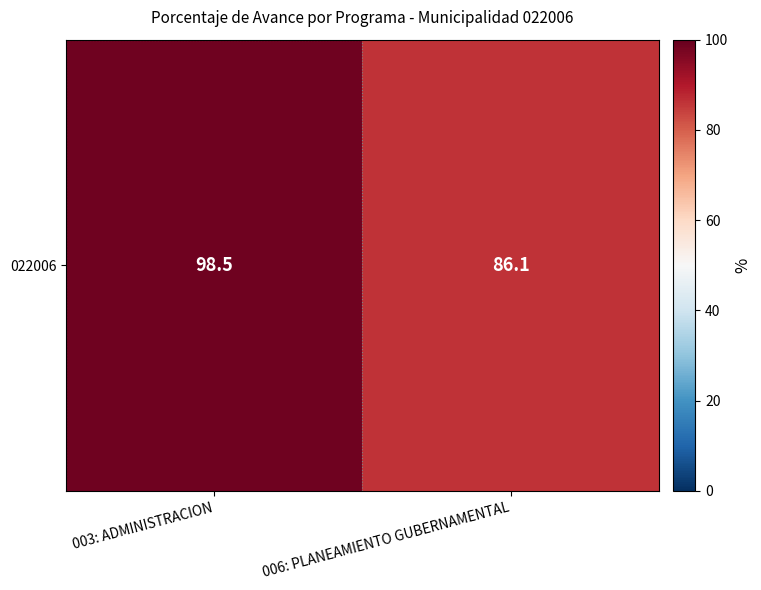

Where is the data nearest to the value 92?

006: PLANEAMIENTO GUBERNAMENTAL